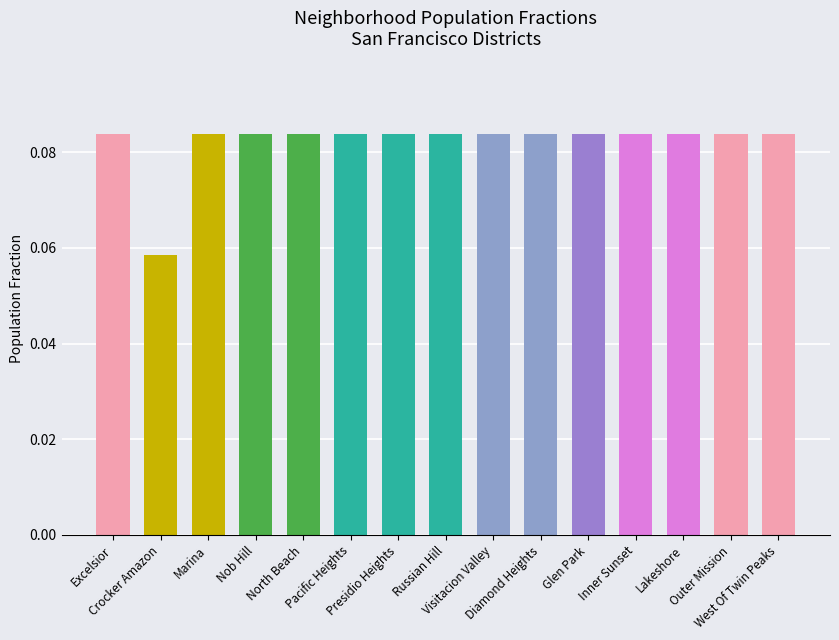

Count the values in the range 0 to 1.

15